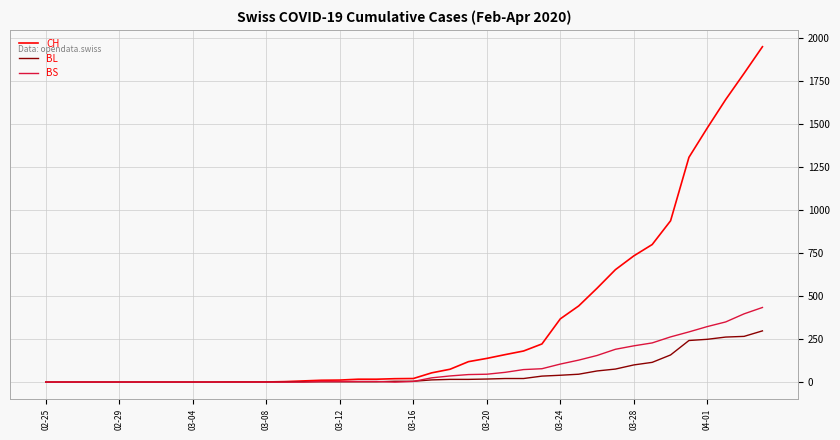

Rank the series by their maximum value, from lowest to highest.

BL, BS, CH